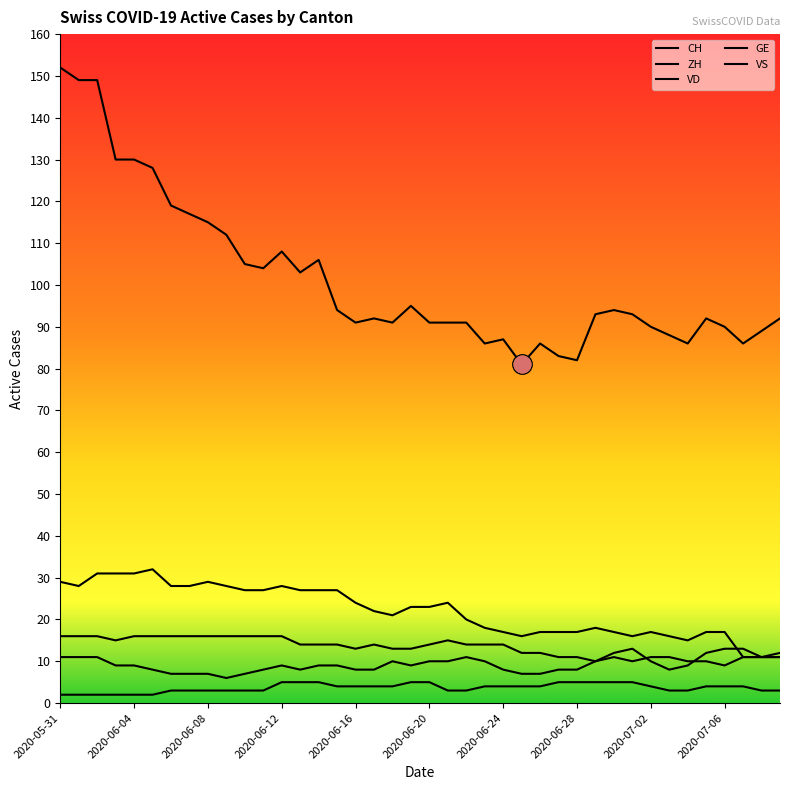

At which label does VD first exceed 23?

2020-05-31